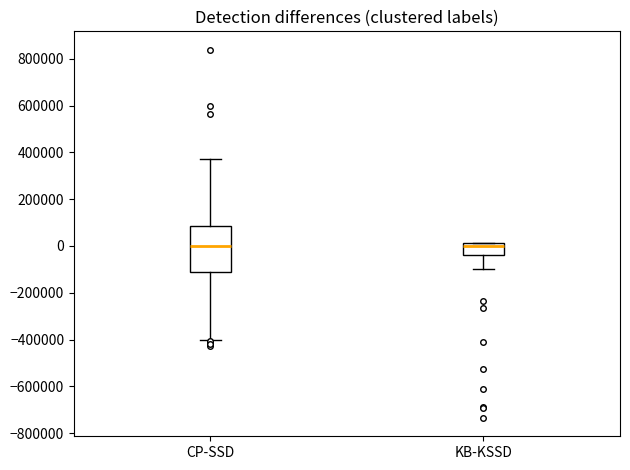

Where does the lower whisker of the box for CP-SSD end on the y-axis? The values are not printed on the chart, so give them approximately, as read against the axis.

-400000